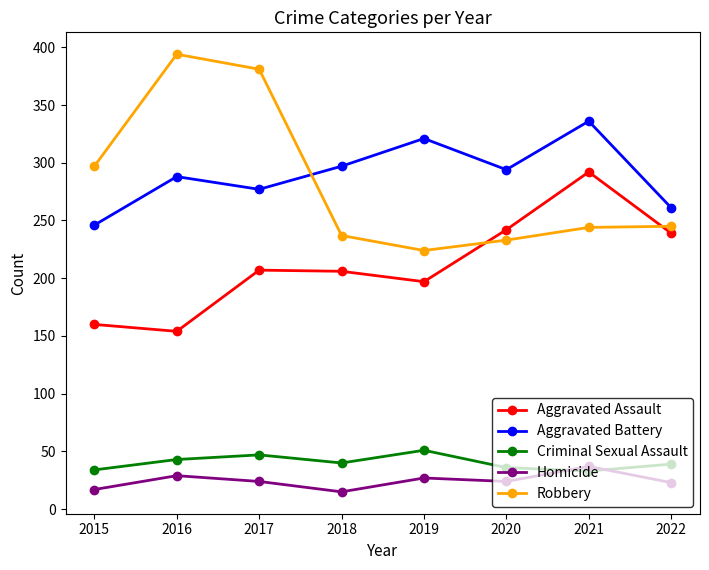

Is the value of Homicide at 2017 greater than the value of Robbery at 2017?

No